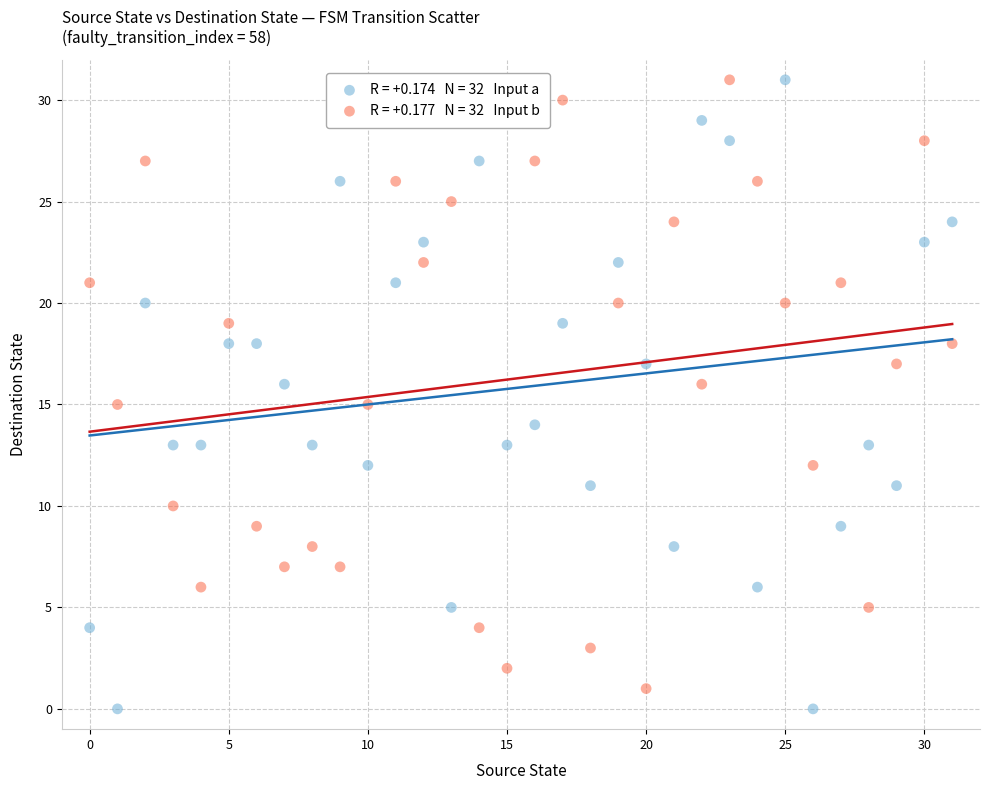

Across all data points, what is the range of Y values (max minus min)?

31